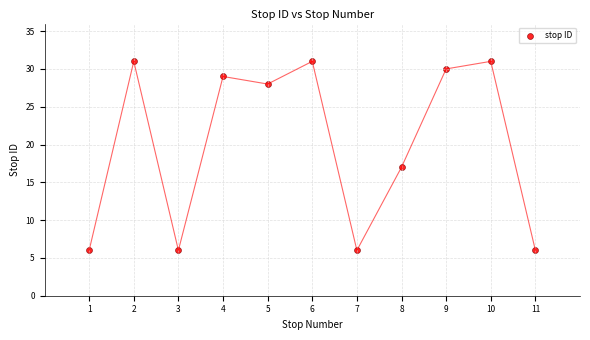

What Y value in the scatter plot is closest to 18?

17